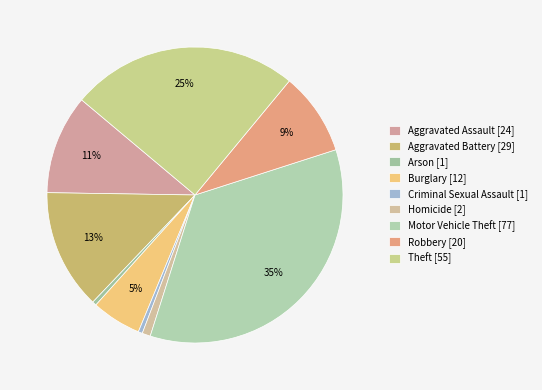

How many slices are in this pie chart?

9